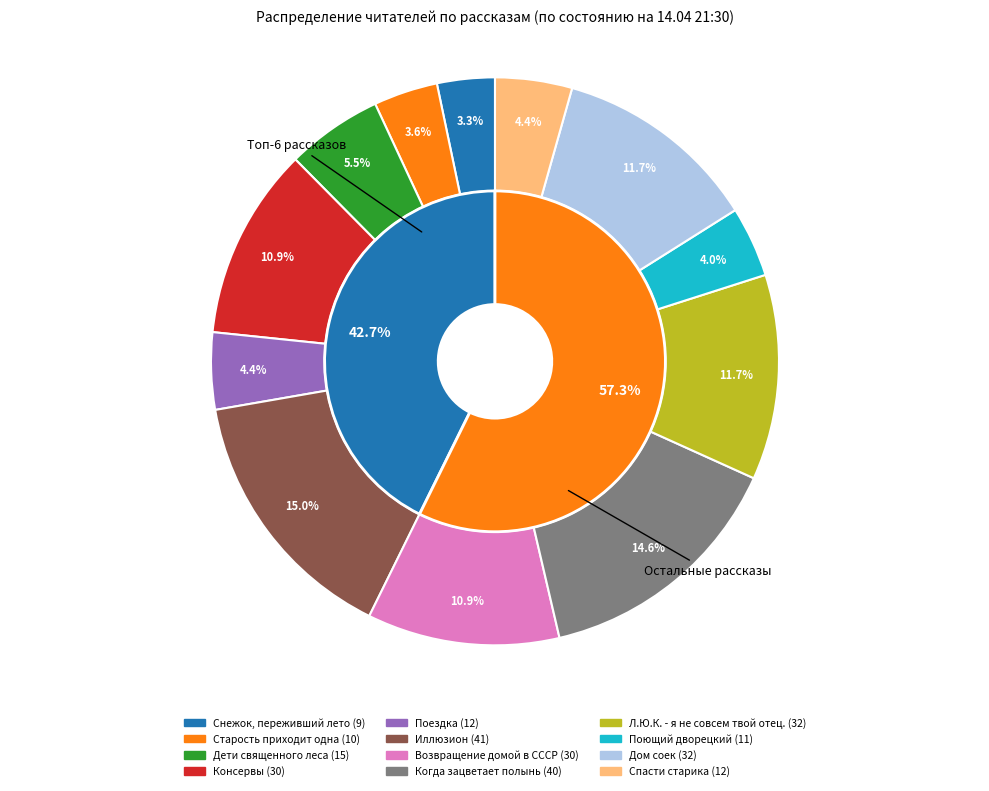

Is it true that Поездка is 1% of the pie?

False